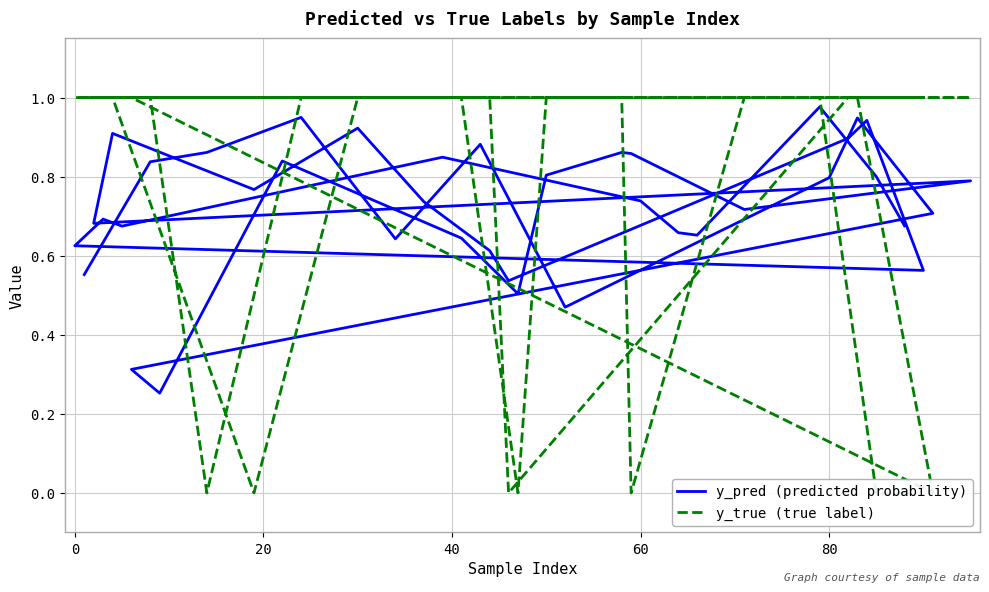

Reading left to right, transcribe all the data shown in this chart.

y_pred (predicted probability): 0.6	0.8	0.9	0.9	0.6	0.9	0.5	0.8	0.9	0.7	0.3	0.3	0.8	0.6	0.5	0.8	0.9	0.9	0.7	0.8	0.7	0.9	0.8	0.9	0.7	0.6	0.5	0.9	0.9	0.6	0.6	0.7	0.7	0.8	0.7	0.7	0.7	1.0	0.8	0.7
y_true (true label): 1.0	1.0	0.0	1.0	1.0	1.0	1.0	1.0	1.0	0.0	1.0	1.0	1.0	1.0	0.0	1.0	1.0	0.0	1.0	1.0	1.0	1.0	0.0	1.0	1.0	1.0	0.0	1.0	1.0	1.0	1.0	1.0	1.0	1.0	1.0	1.0	1.0	1.0	0.0	0.0